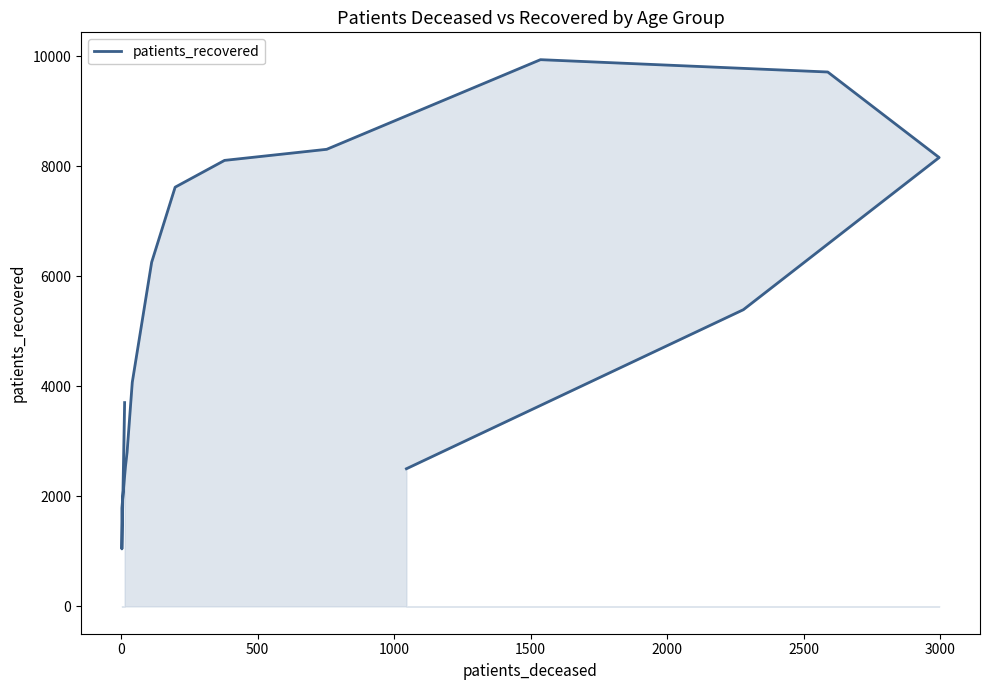

True or false: there are more than 2 points higher than both neighbors.

False